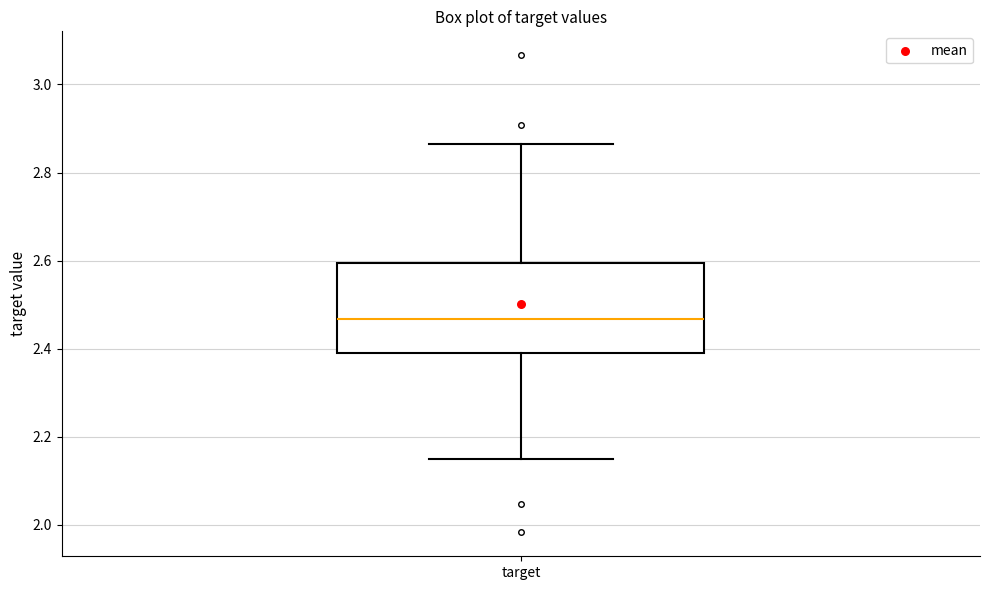

Where does the median line of the box for target sit on the y-axis? The values are not printed on the chart, so give them approximately, as read against the axis.

2.46